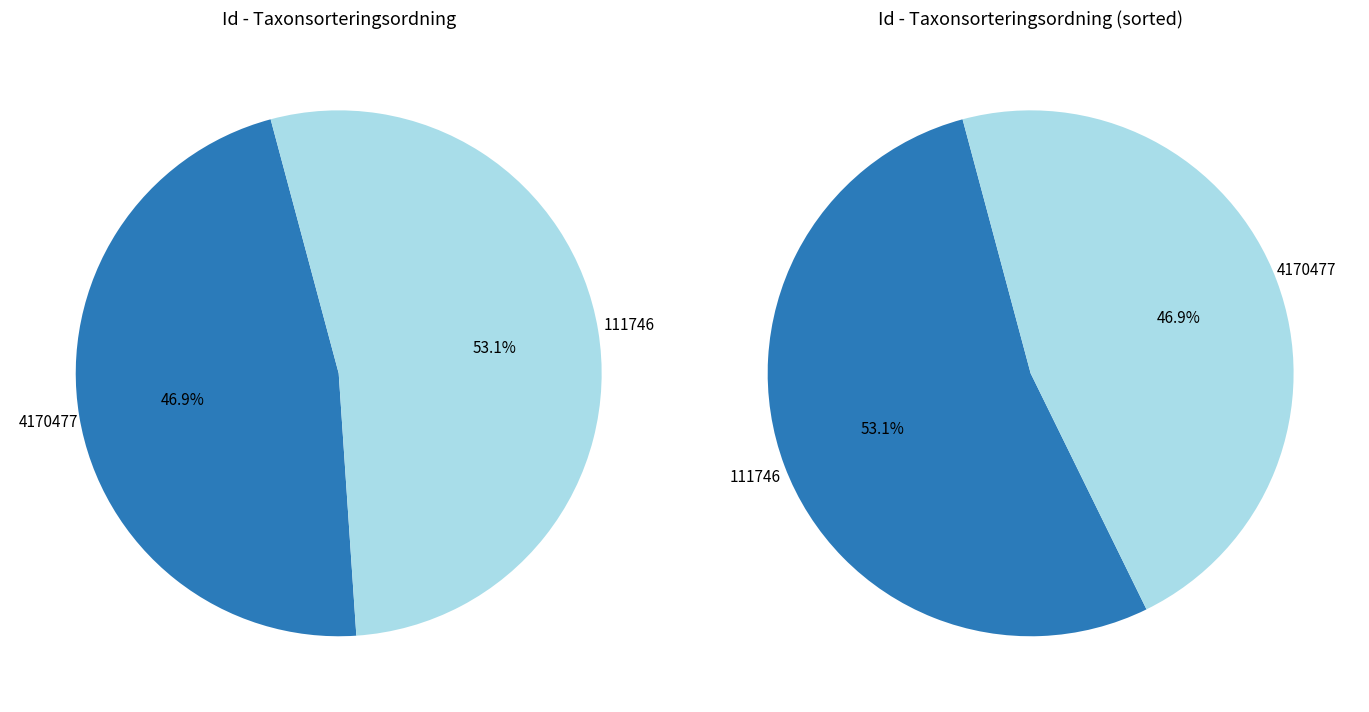

What percentage is NOT represented by 111746?

46.9%